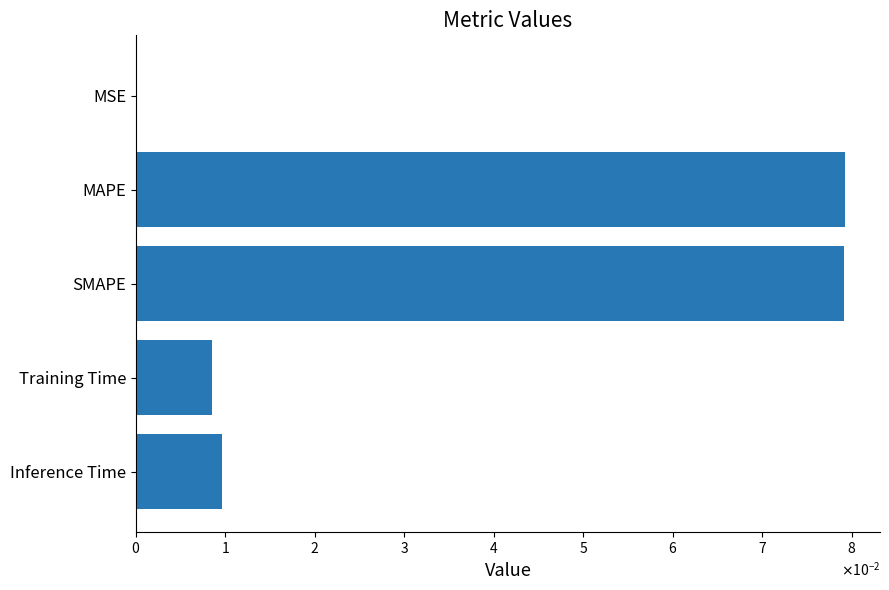

Does the chart contain any negative values?

No